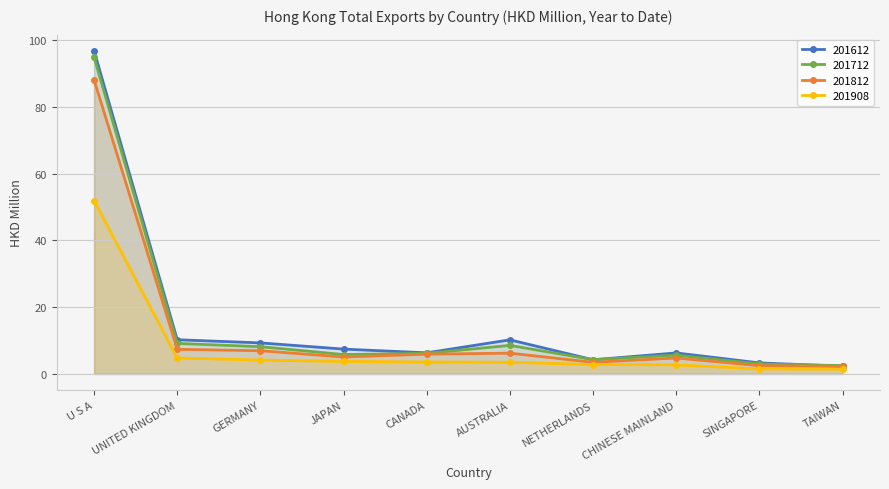

How many lines are shown in the chart?

4